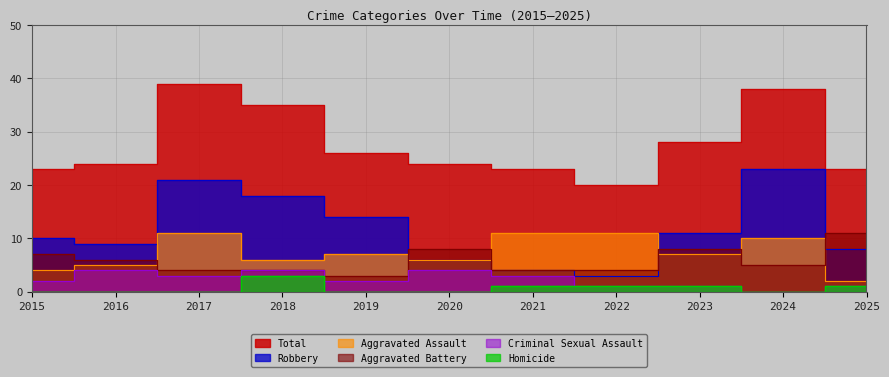

Which series has the largest range (max minus min)?

Robbery